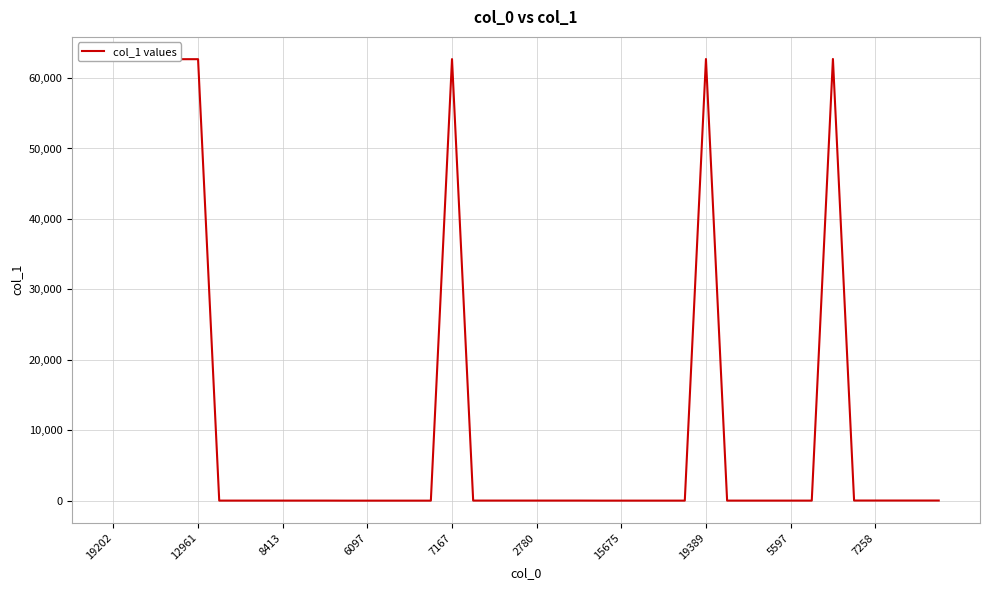

What is the maximum value shown in the chart?

62711